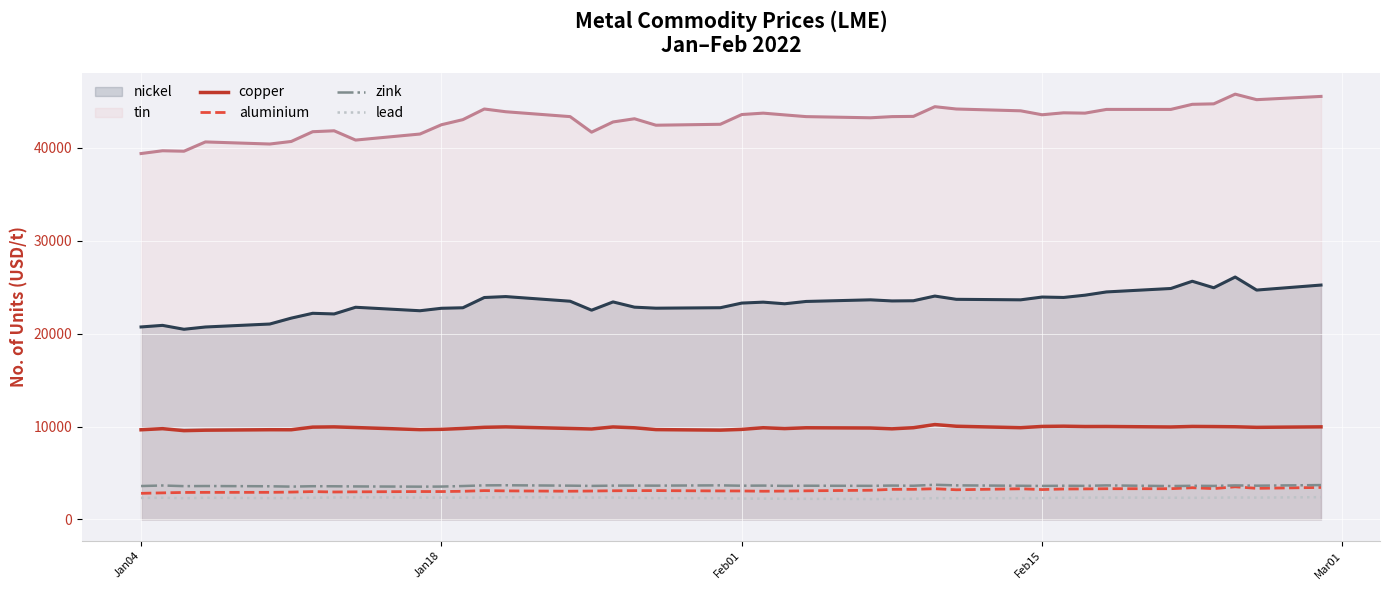

Read the copper value at Jan18.

9707.0